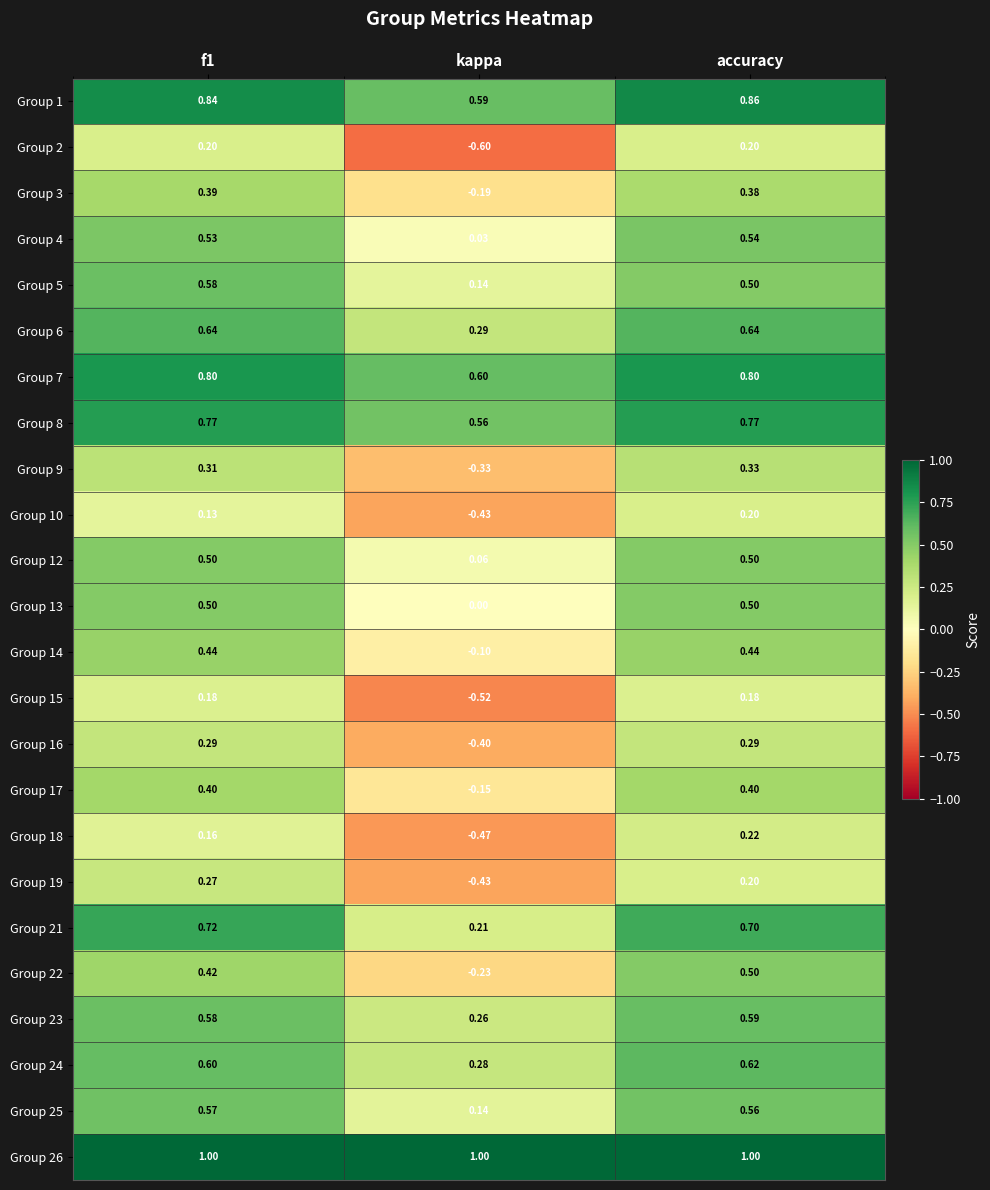

Which series has the widest spread of values?

Group 2